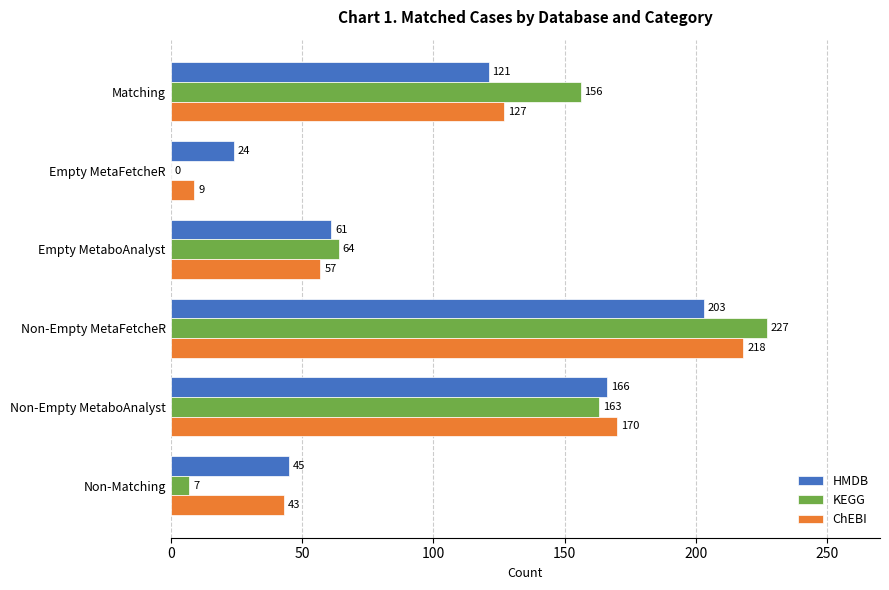

What is the maximum value shown in the chart?

227